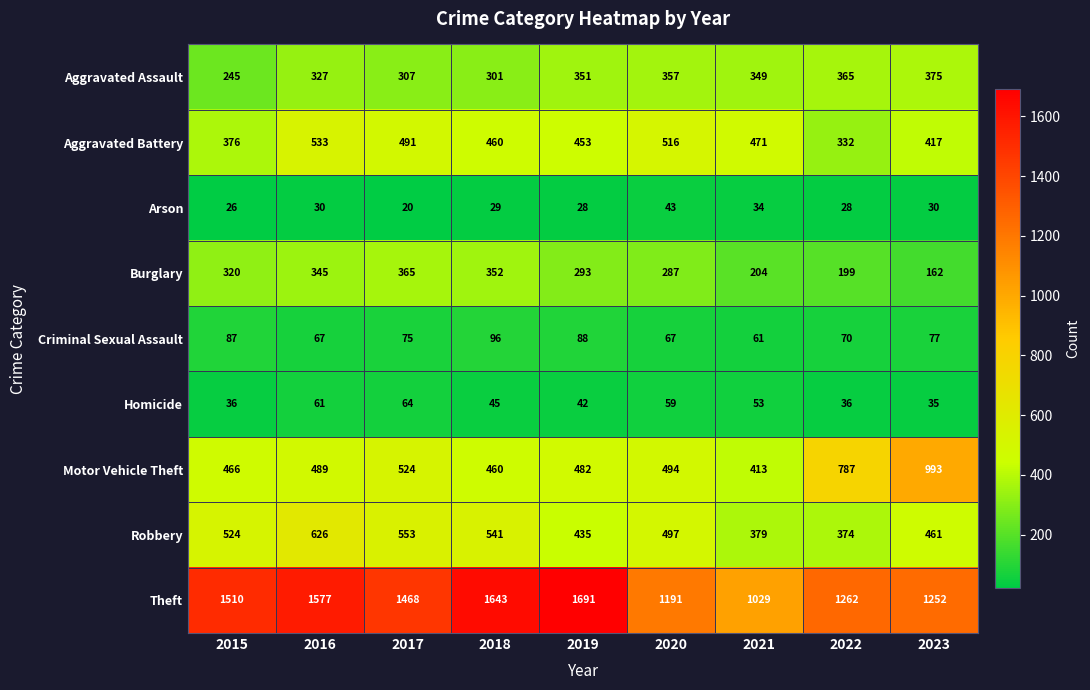

Between 2015 and 2016, which series saw the biggest shift?

Aggravated Battery